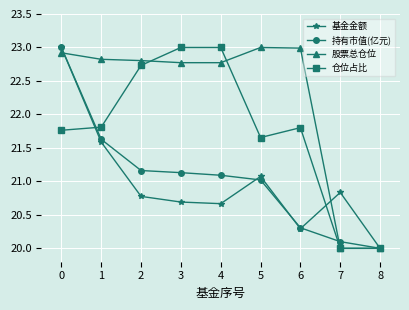

What is the difference between the maximum and minimum values in the 仓位占比 series?

3.0